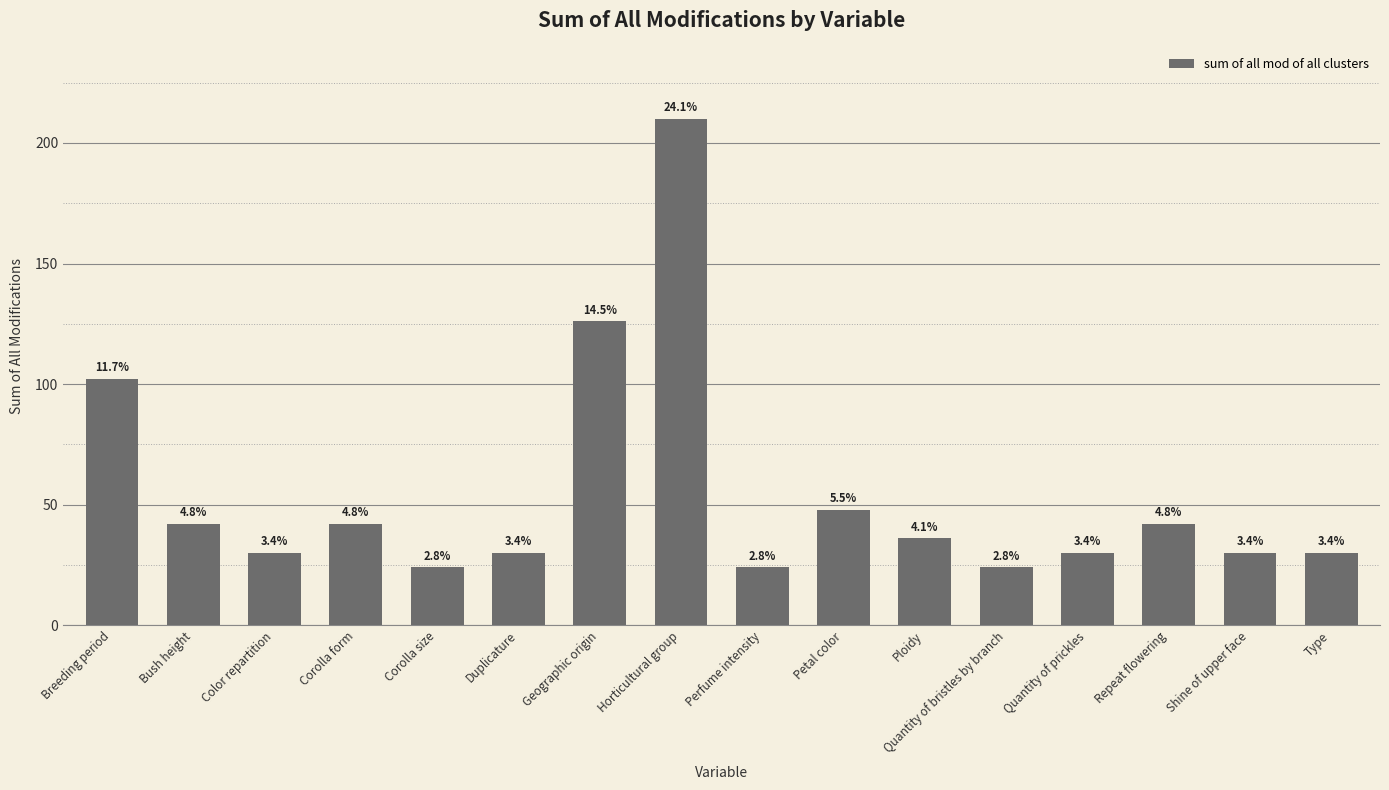

What is the value of the 9th bar from the left?

24